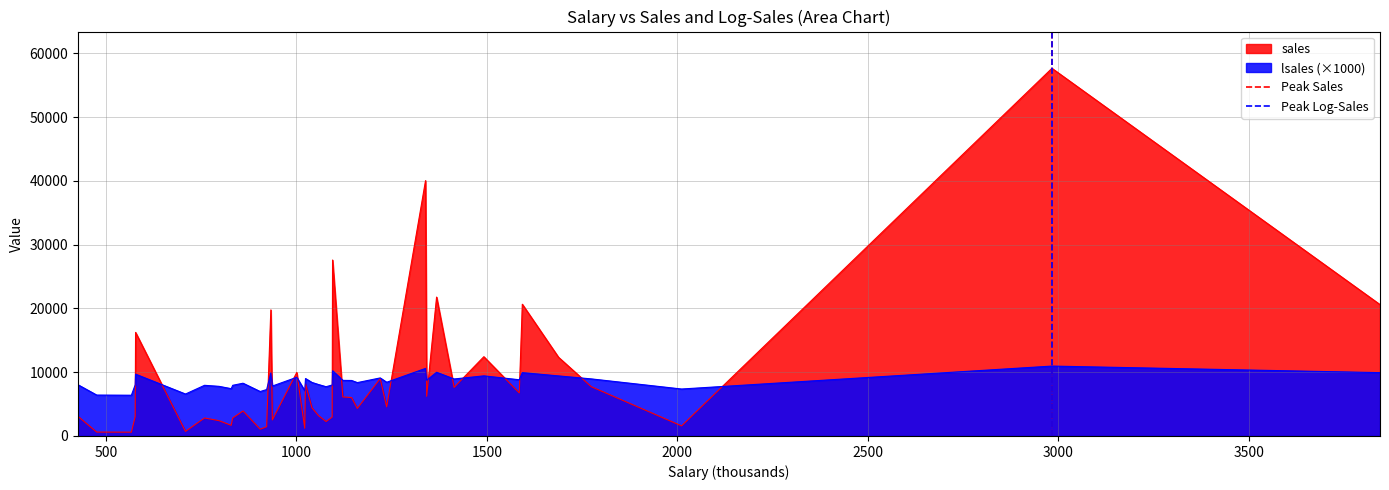

Is the value of Peak Log-Sales at 500 greater than the value of Peak Sales at 0?

Yes